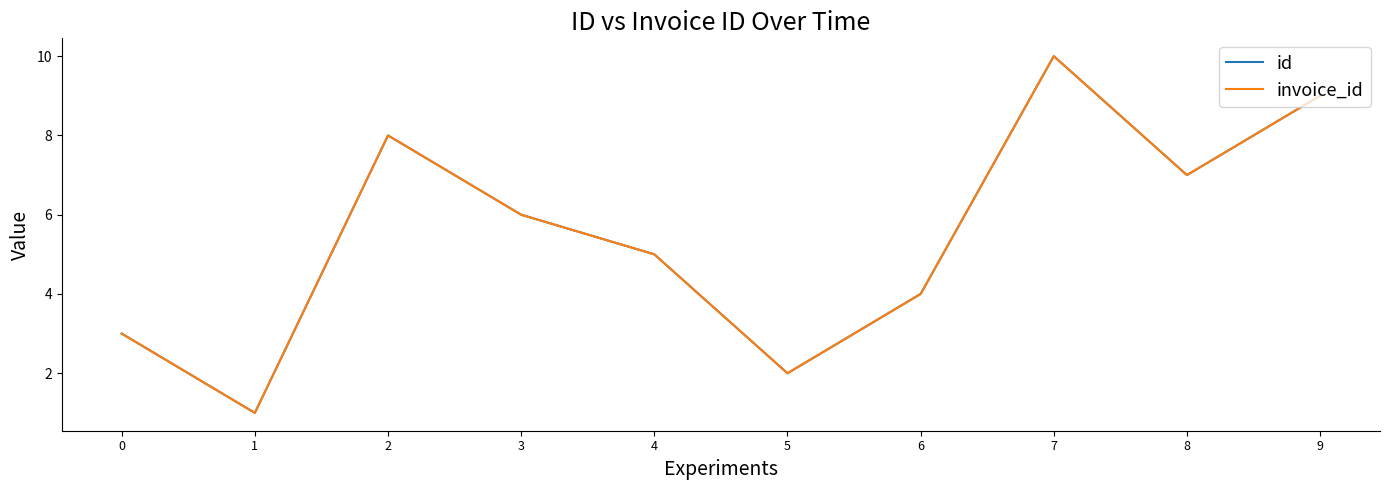

True or false: invoice_id and id intersect in this chart.

False